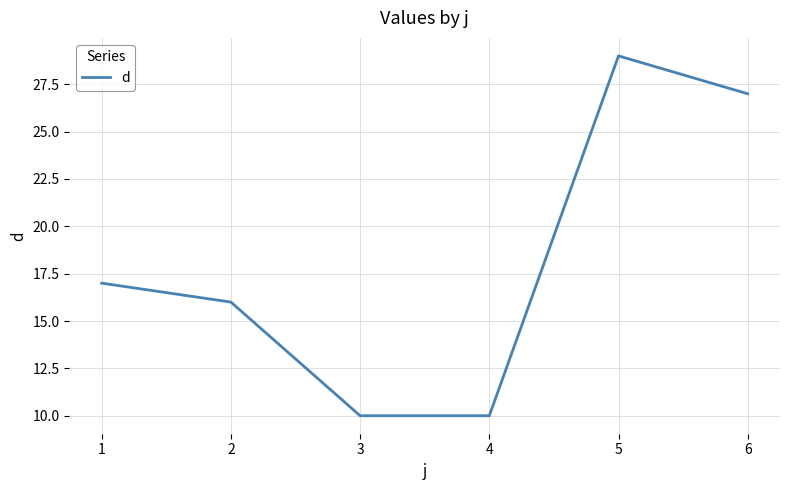

What value does the data have at 1?

17